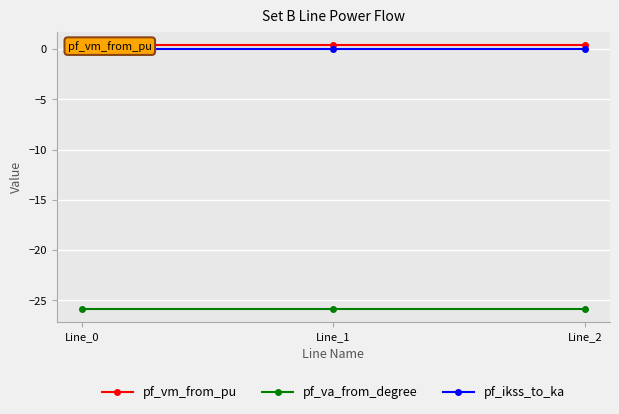

Reading right to left, extract all data points from this chart.

pf_vm_from_pu: 0.4	0.4	0.4
pf_va_from_degree: -25.9	-25.9	-25.9
pf_ikss_to_ka: 0.0	0.0	0.0